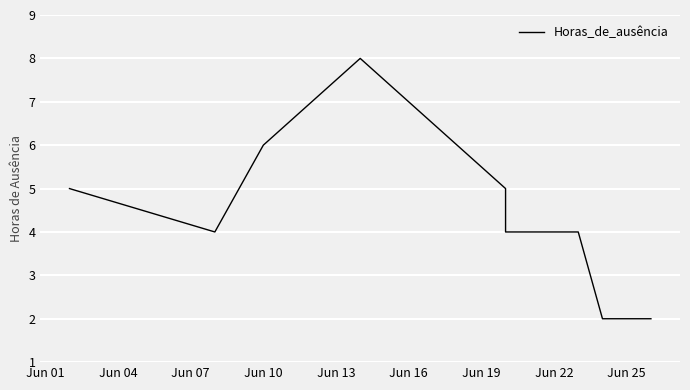

At which label does the data first exceed 5?

Jun 10